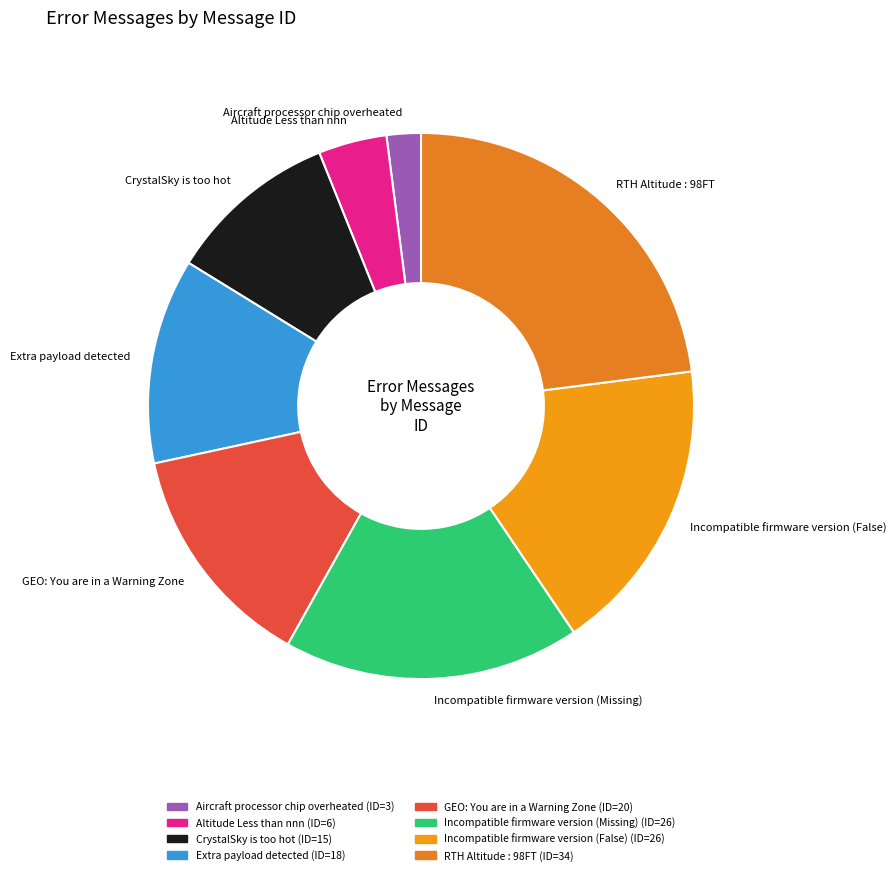

Combined, do Altitude Less than nnn and RTH Altitude : 98FT account for over 50%?

No